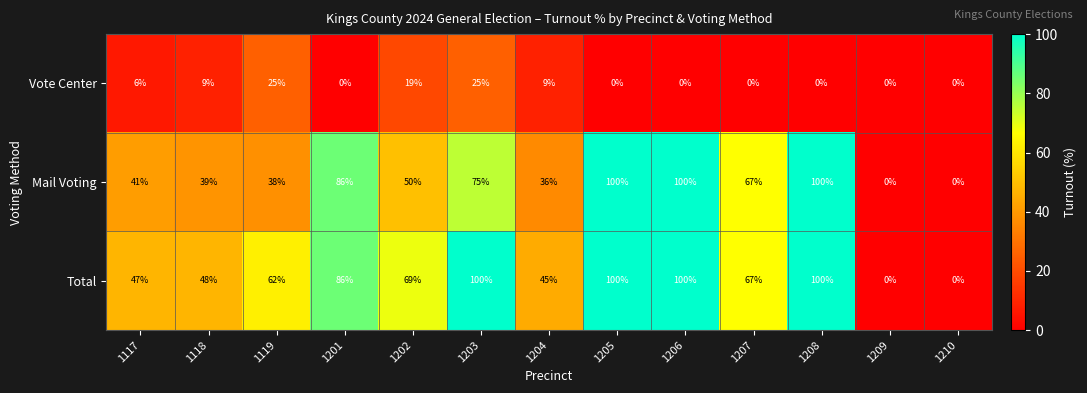

What is the difference between the maximum and minimum values in the Mail Voting series?

100